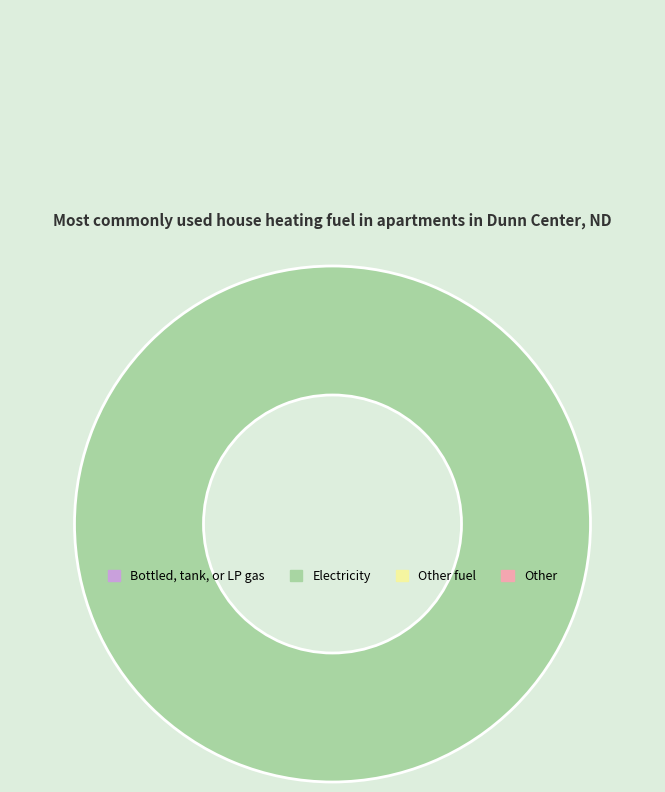

Is there a majority slice in this chart?

Yes